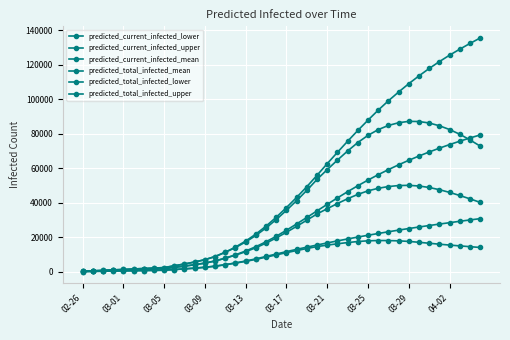

How many lines are shown in the chart?

6